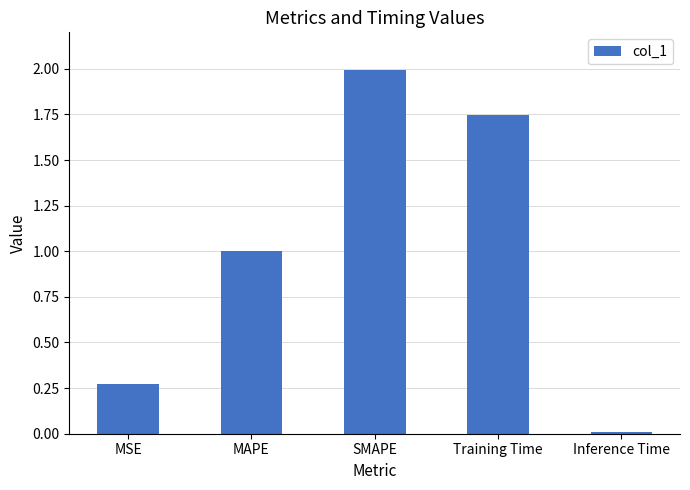

Rank the categories by value from lowest to highest.

Inference Time, MSE, MAPE, Training Time, SMAPE